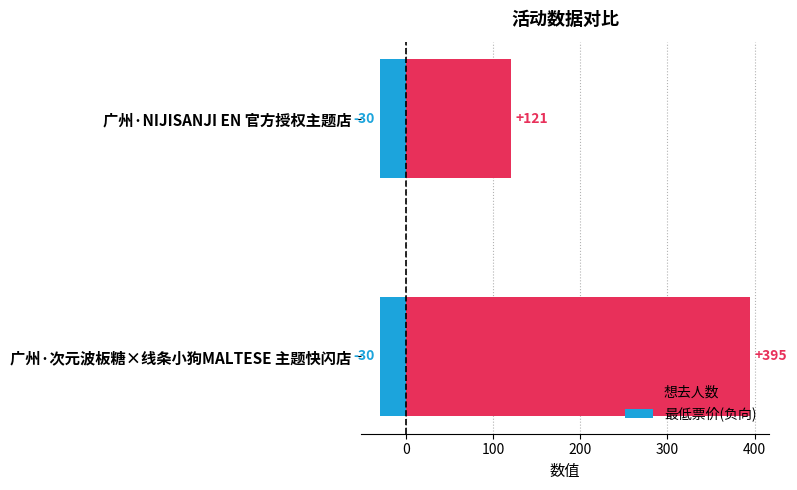

The 最低票价(负向) series shows 0.3 at 0. True or false?

False